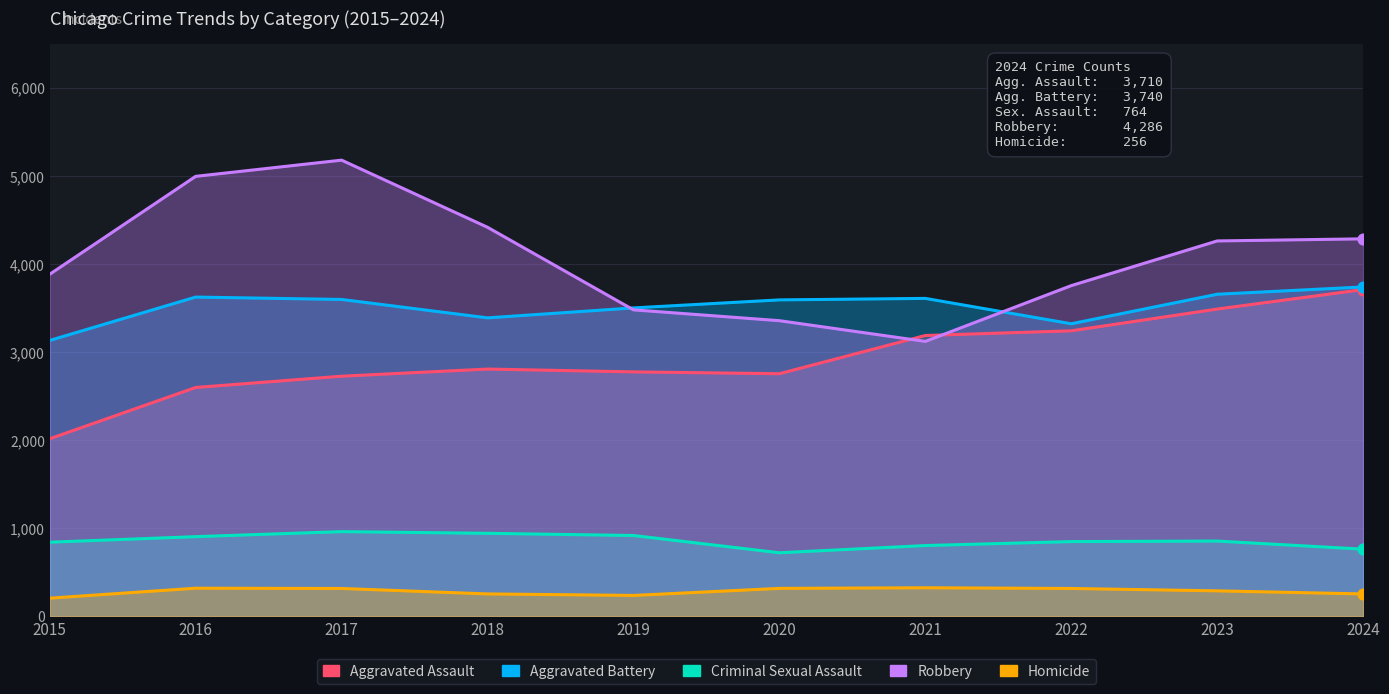

Which series contains the highest Y value?

Robbery